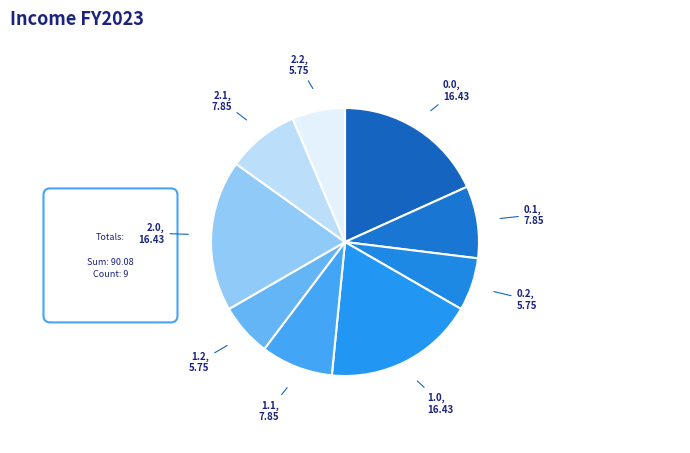

Does 2.0 represent more than half of the total?

No